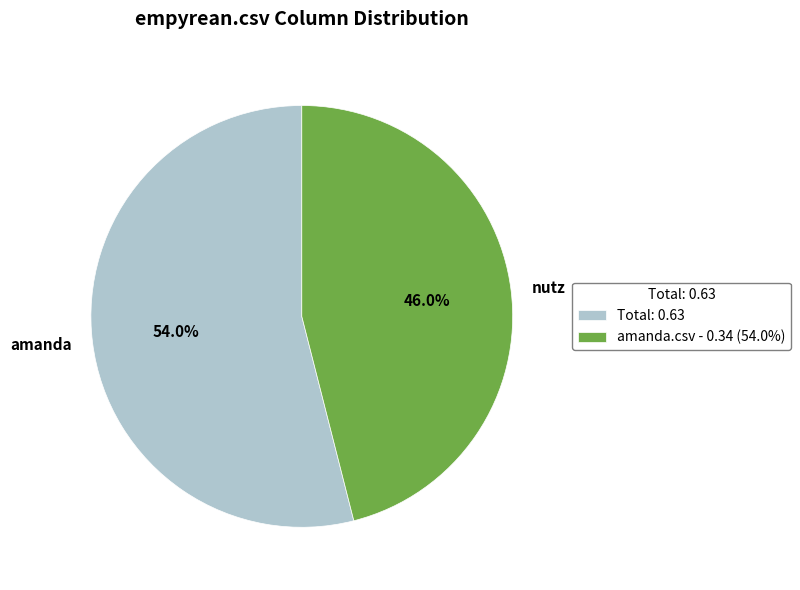

How many segments does this pie chart have?

2